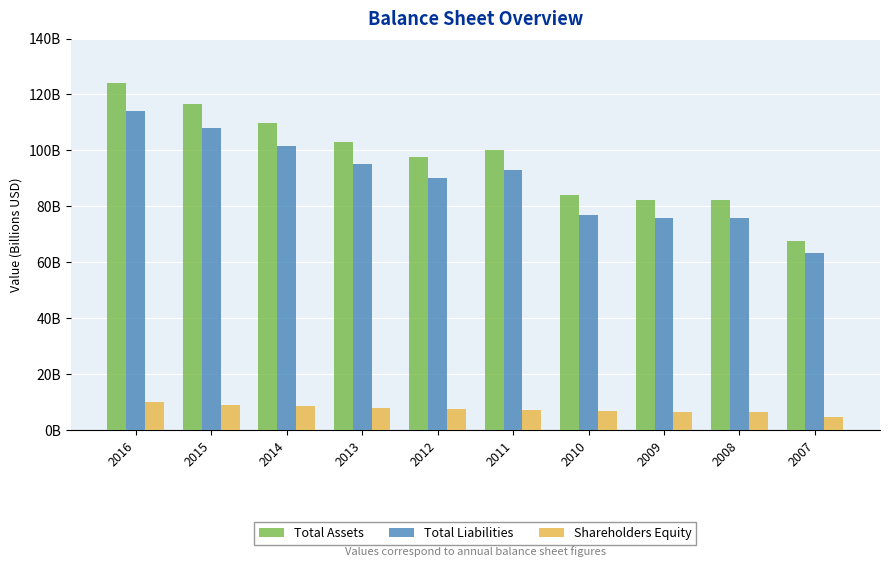

Are the bars horizontal?

No